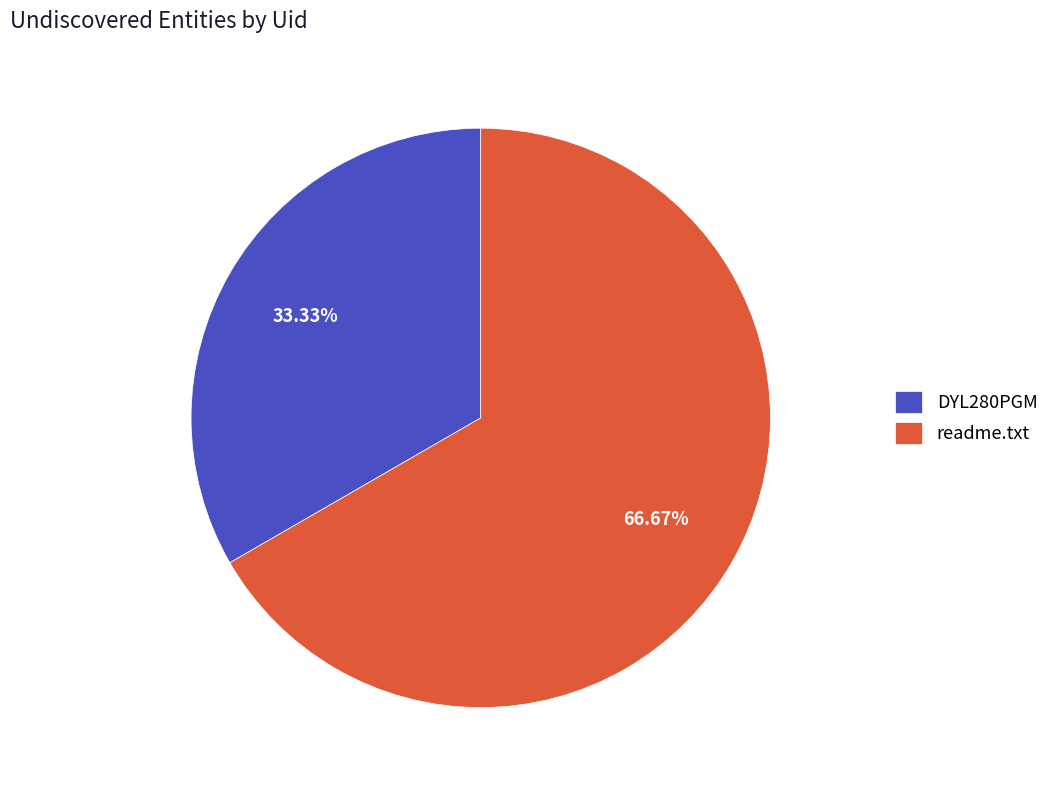

How many slices are in this pie chart?

2